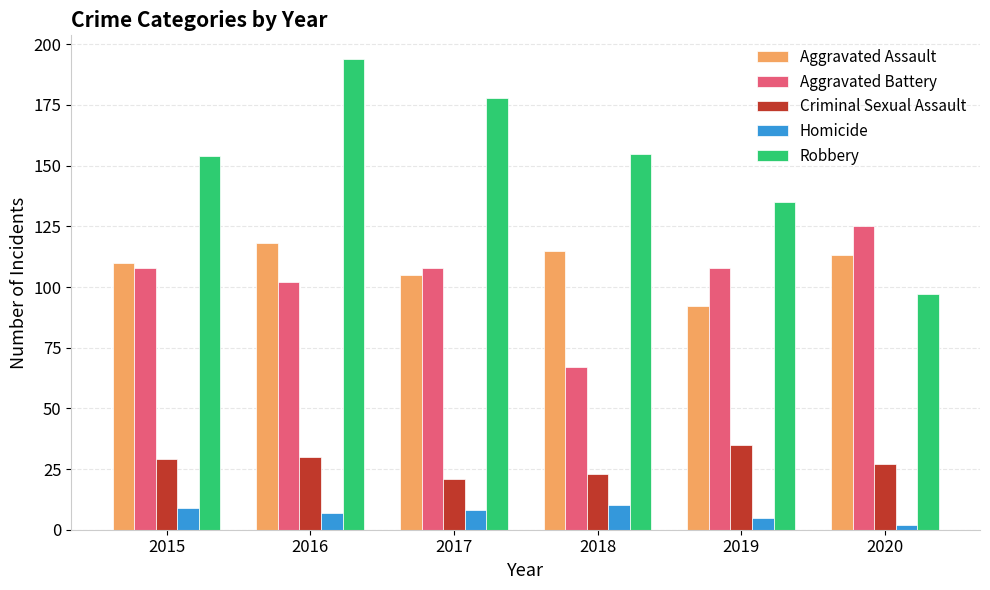

True or false: Criminal Sexual Assault has a value of 36 at 2020.

False